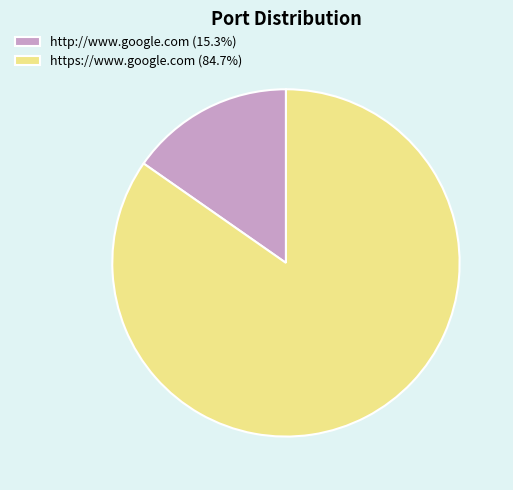

What is the smallest slice in the pie chart?

http://www.google.com